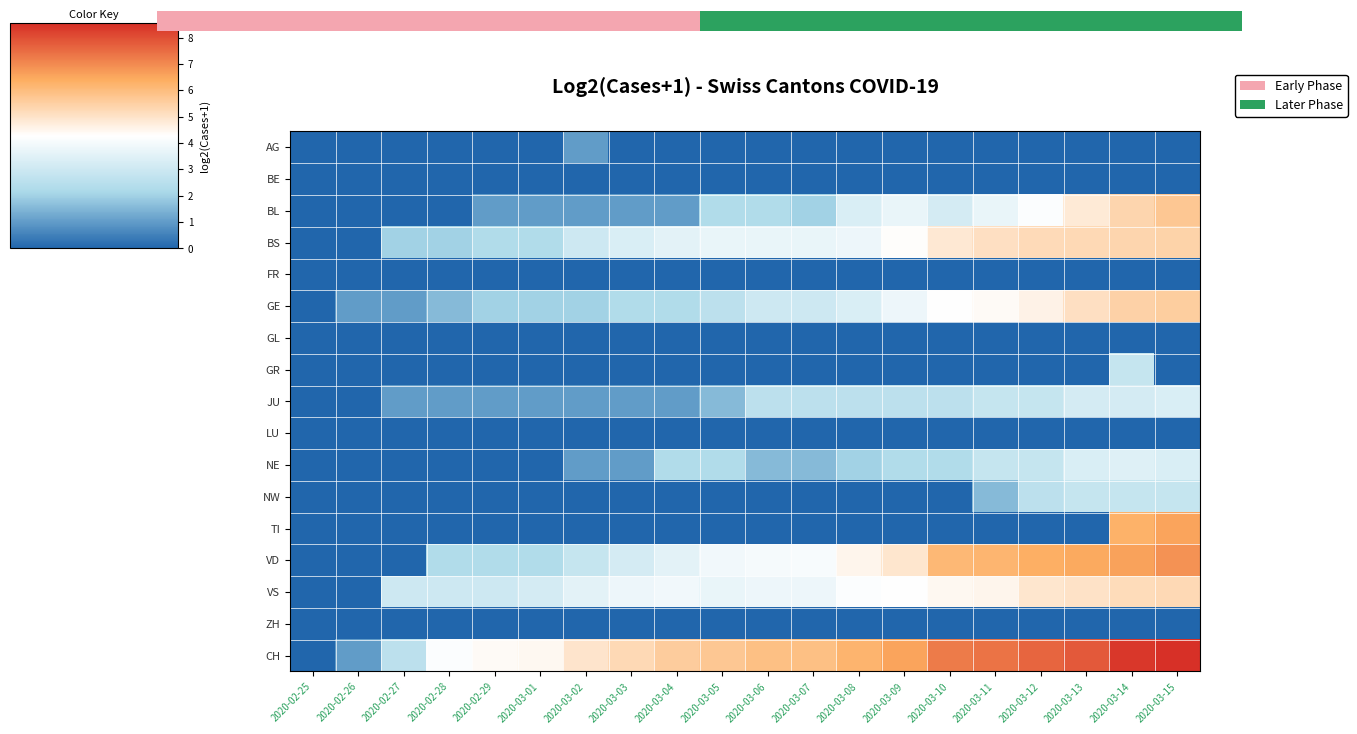

How many positive values does the GE series have?

19